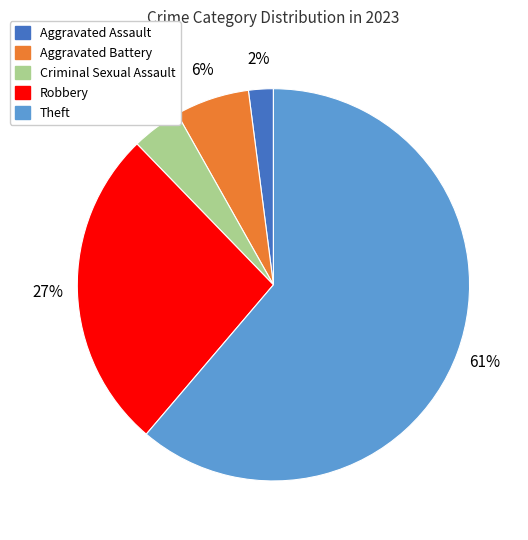

What percentage is the Criminal Sexual Assault slice, to the nearest percent?

4%